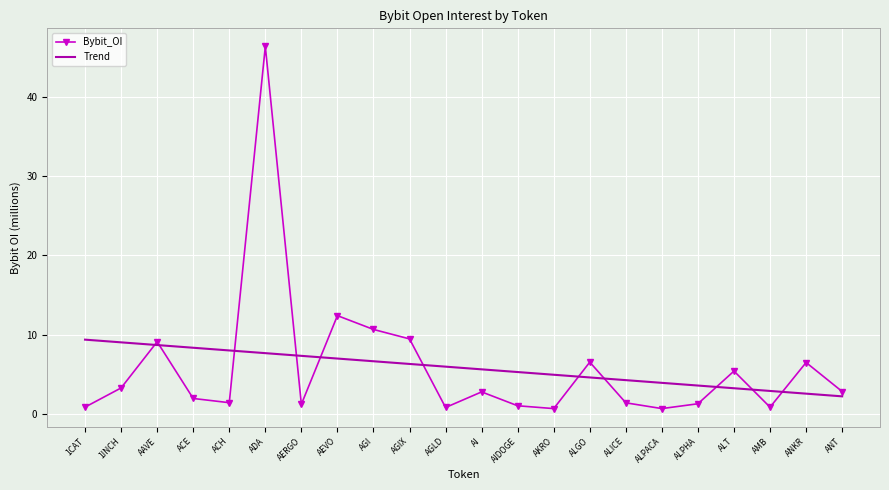

List the series in order of their peak value, highest first.

Bybit_OI, Trend